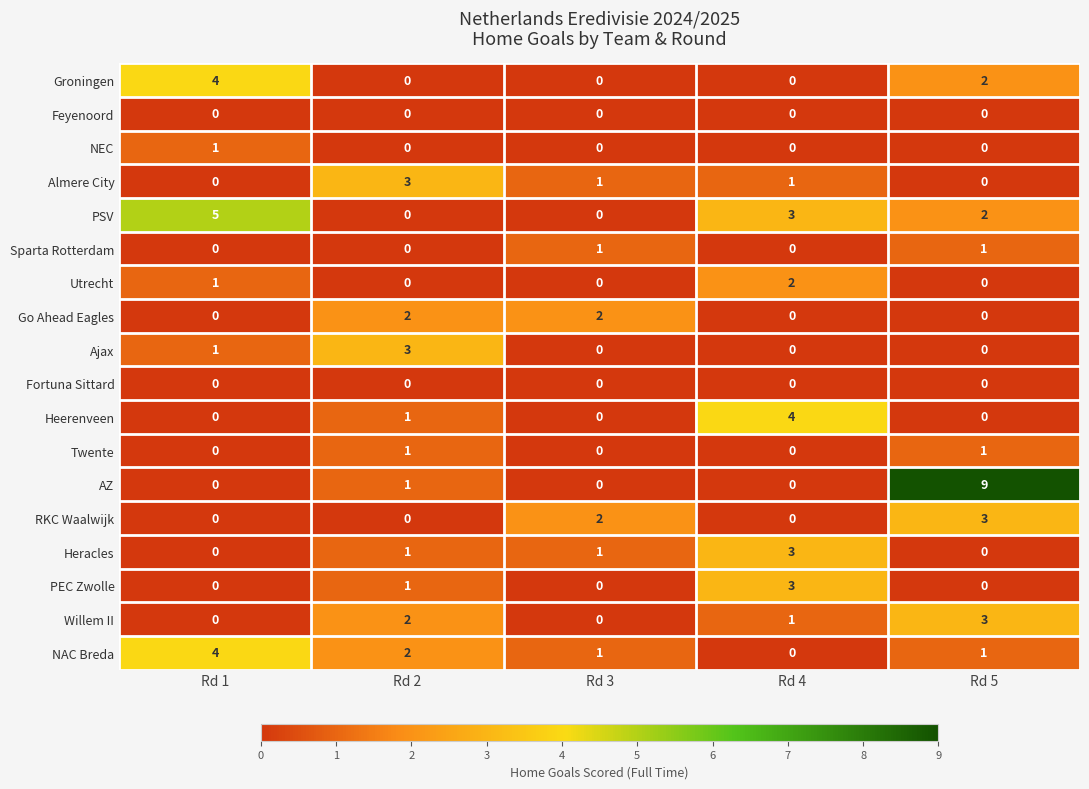

True or false: Utrecht has a value of 0 at Rd 2.

True